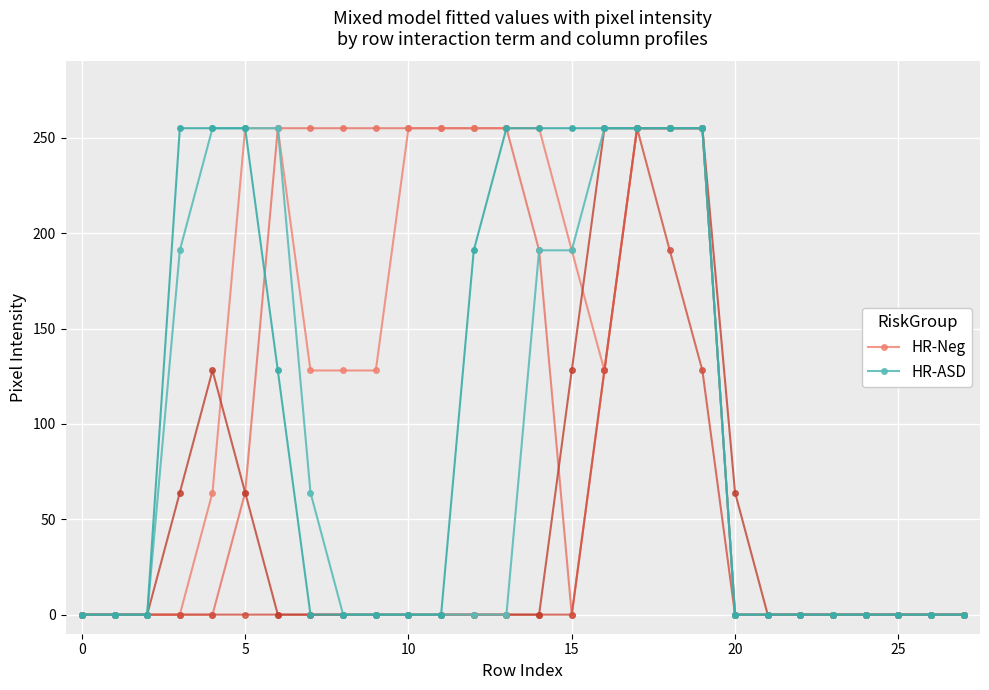

How many HR-Neg values are between 0 and 255?

28